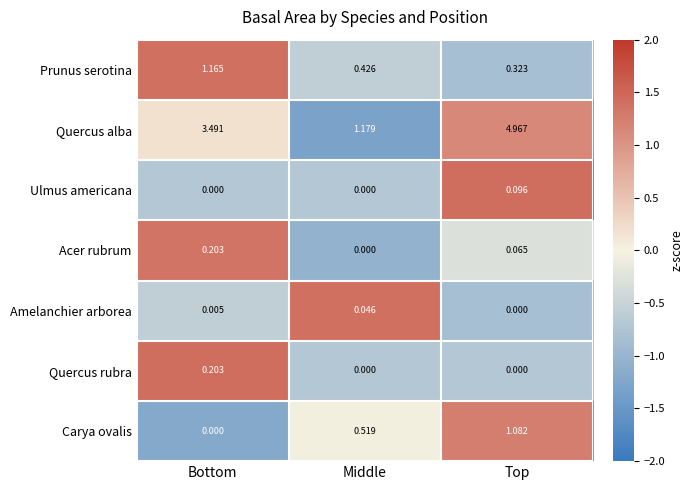

Which series changed the most between Bottom and Top?

Quercus alba